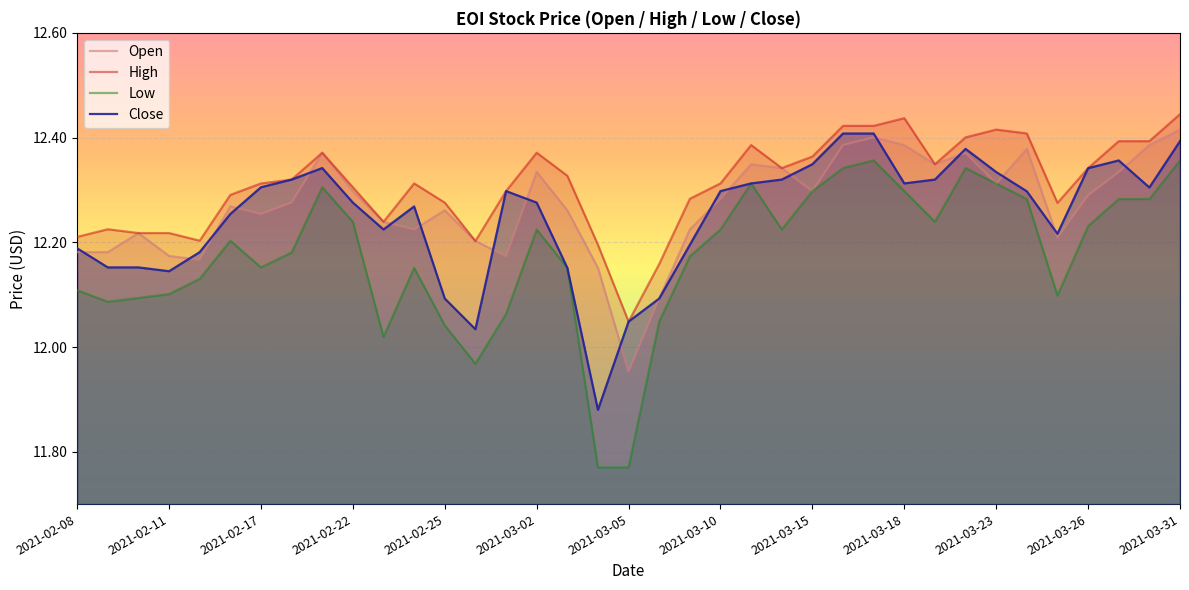

Which series has the largest range (max minus min)?

Low